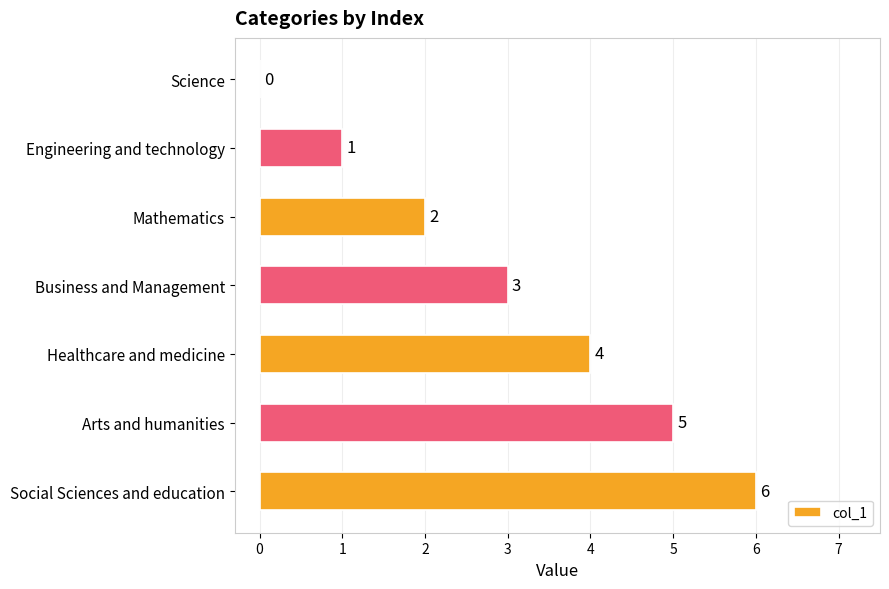

The value at Social Sciences and education is 6. True or false?

True